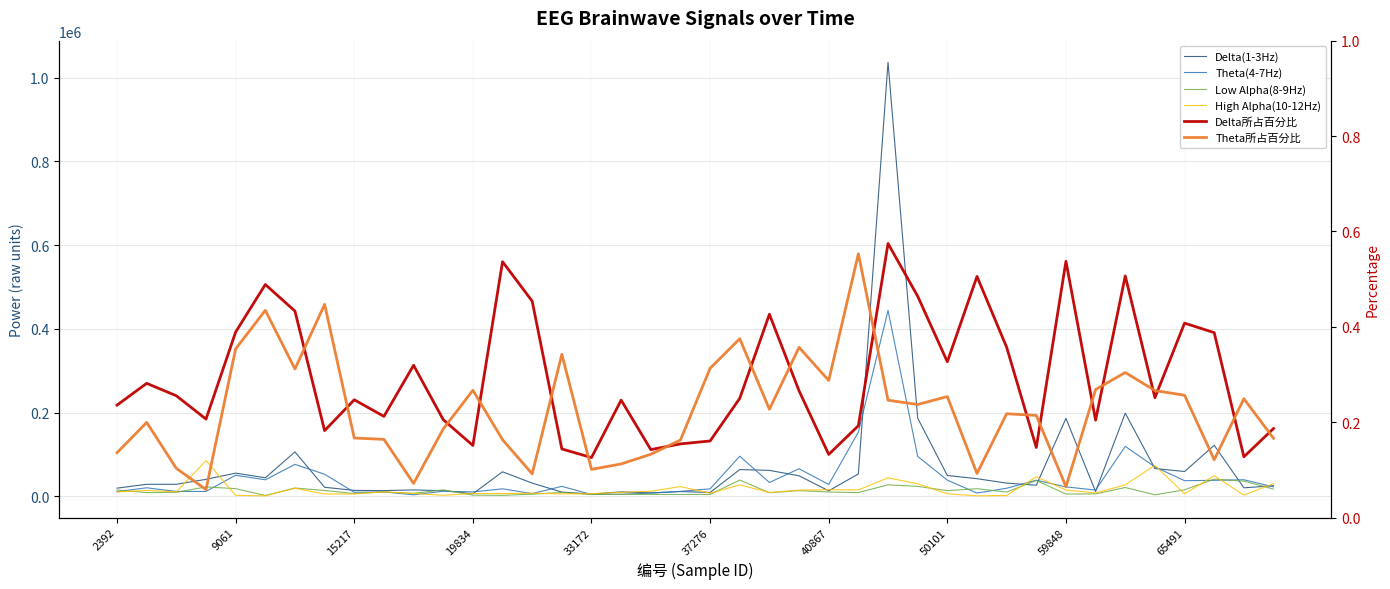

Rank the series by their maximum value, from highest to lowest.

Delta(1-3Hz), Theta(4-7Hz), High Alpha(10-12Hz), Low Alpha(8-9Hz), Delta所占百分比, Theta所占百分比